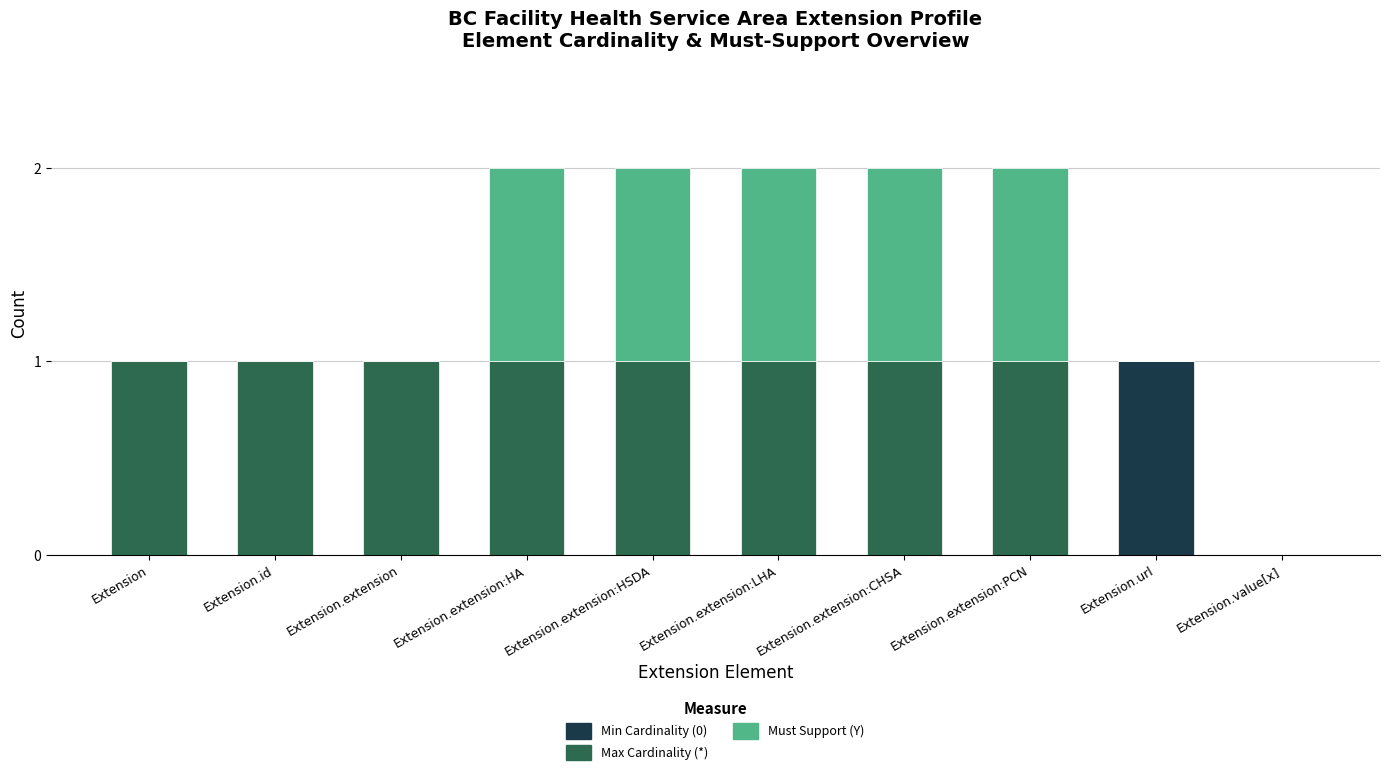

What is the total value across all series at Extension.extension:HA?

2